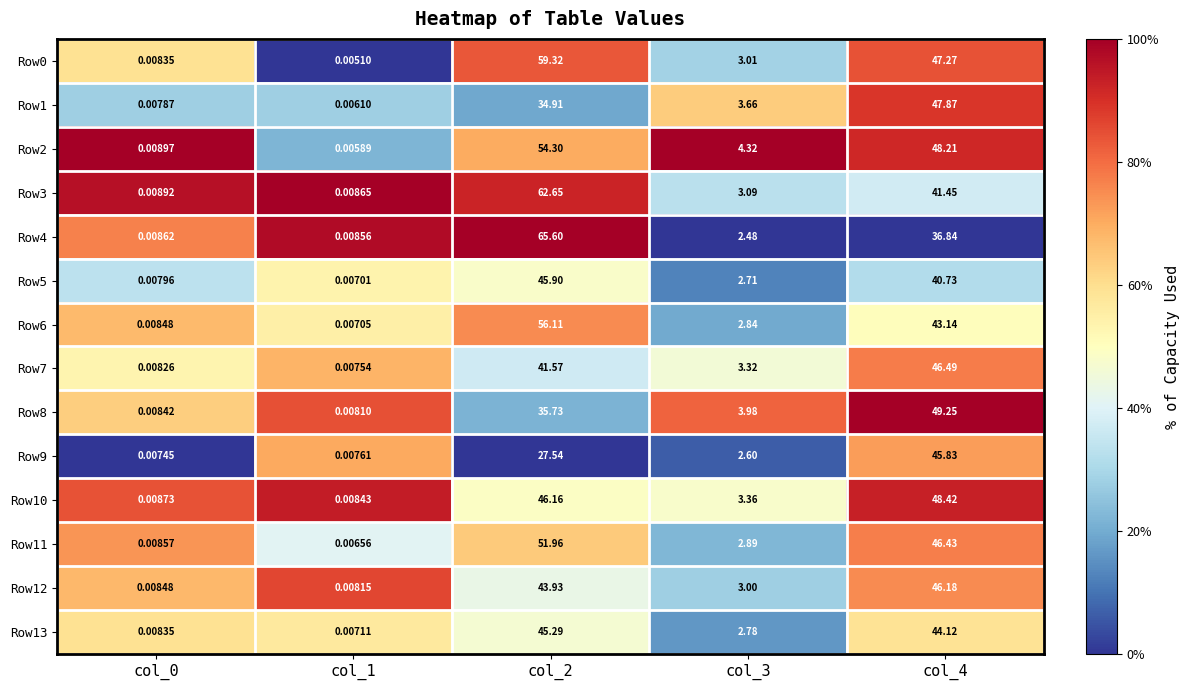

Is the value of Row6 at col_2 greater than the value of Row0 at col_2?

No